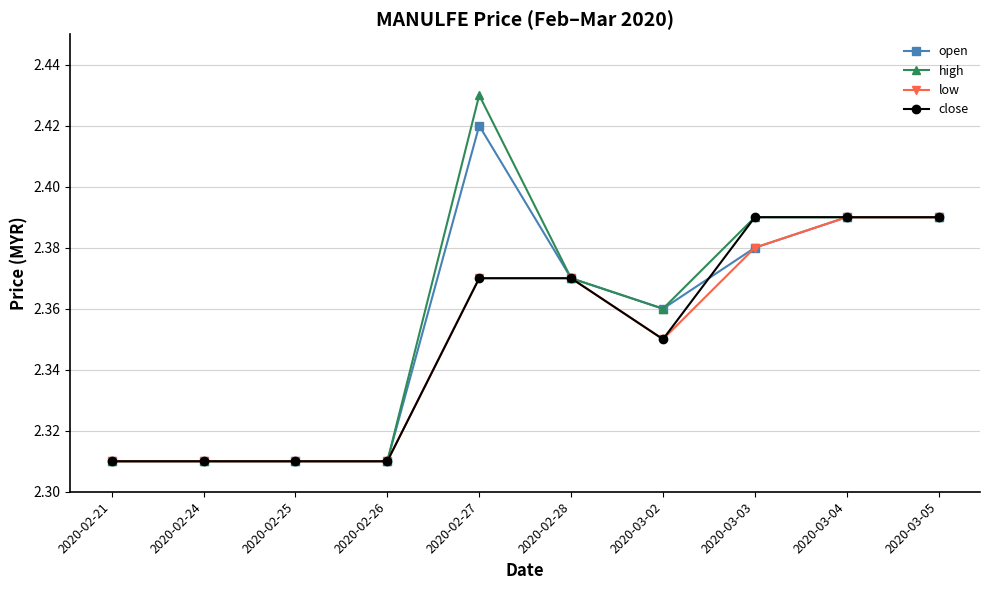

What is the label of the 8th point from the right?

2020-02-25